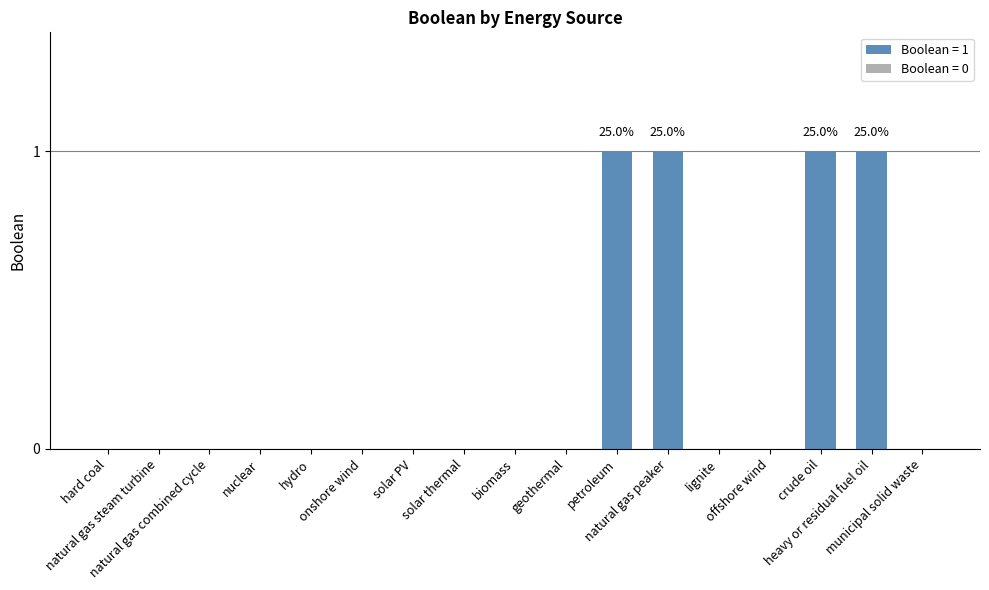

What is the sum of all values?

4